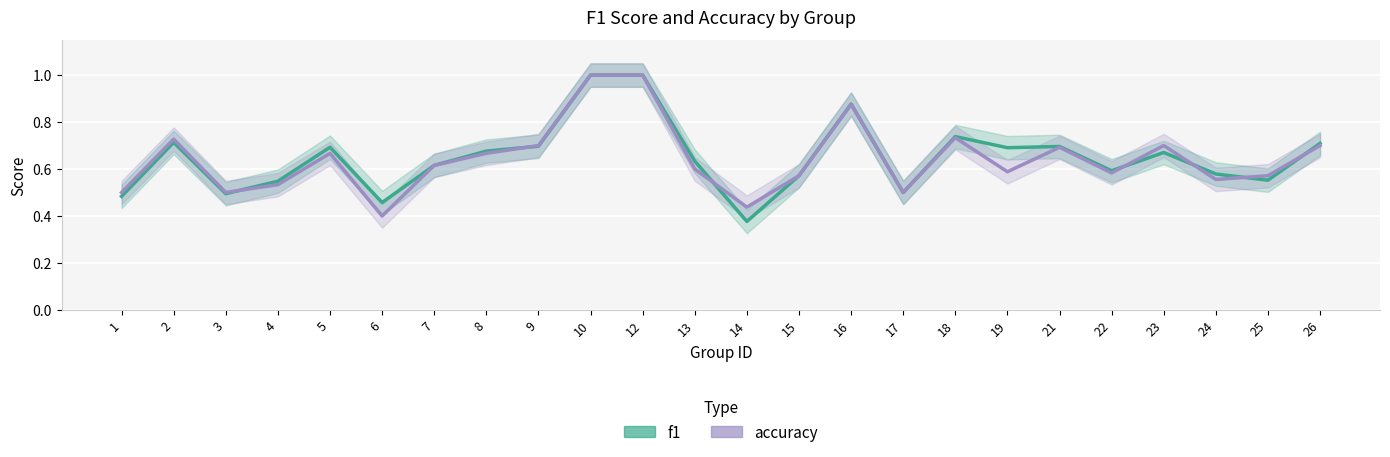

At 3, list the series in order from smallest to largest.

f1, accuracy